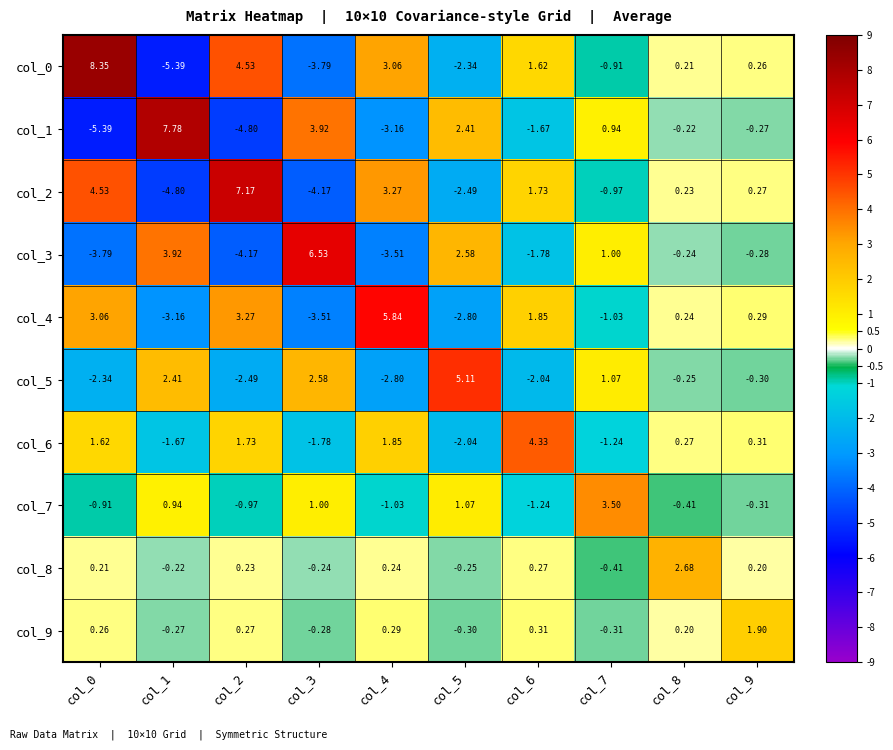

How many data points does each series have?

10